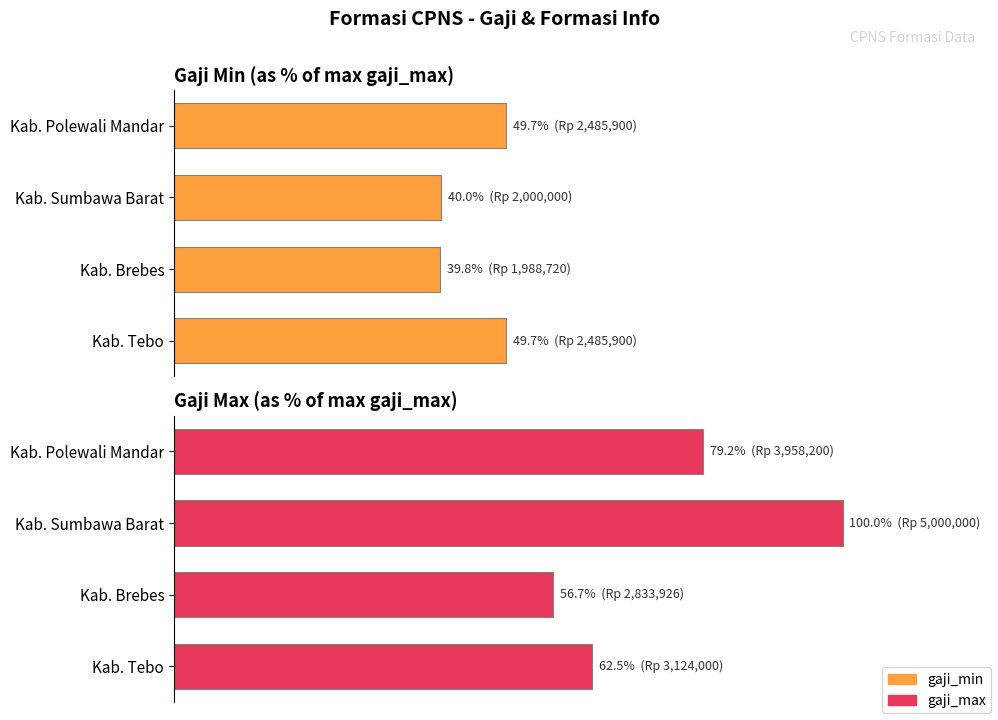

Reading left to right, extract all data points from this chart.

gaji_min: 49.7	39.8	40.0	49.7
gaji_max: 62.5	56.7	100.0	79.2